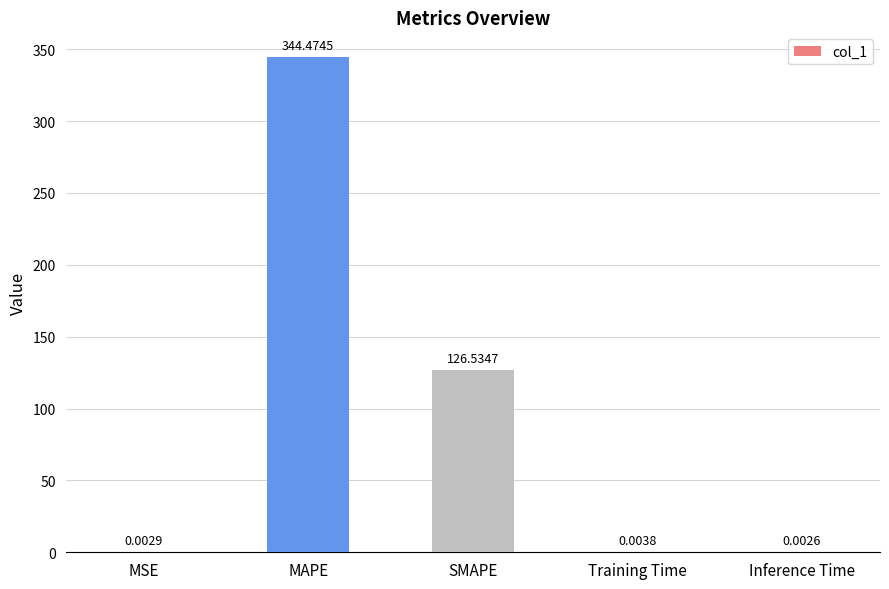

What is the sum of the values at Inference Time and MAPE?

344.5